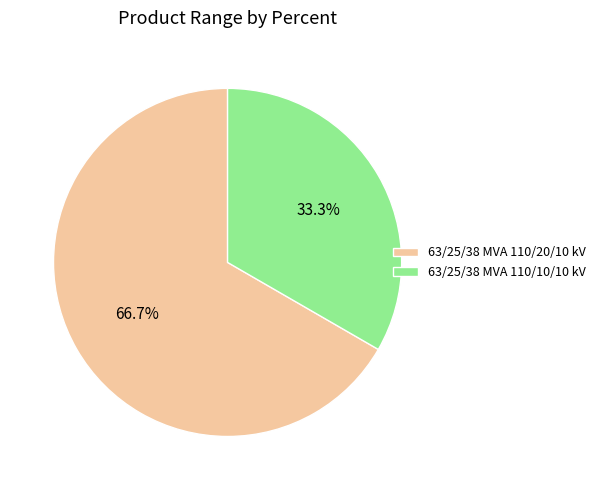

The 63/25/38 MVA 110/20/10 kV slice represents 72% of the pie. True or false?

False